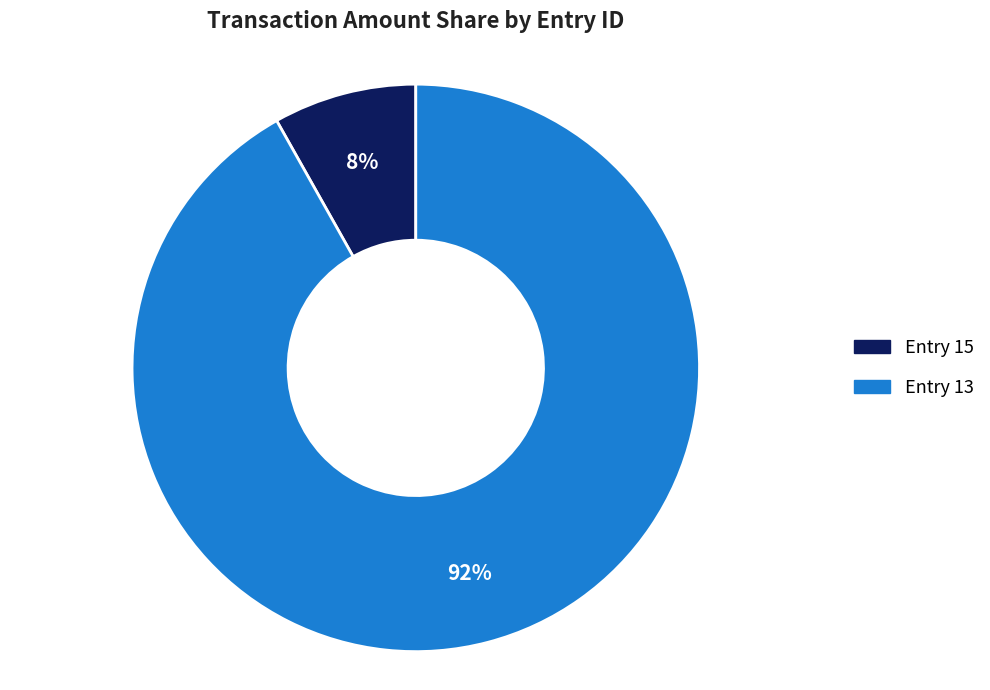

Is there any slice that represents more than half of the pie?

Yes